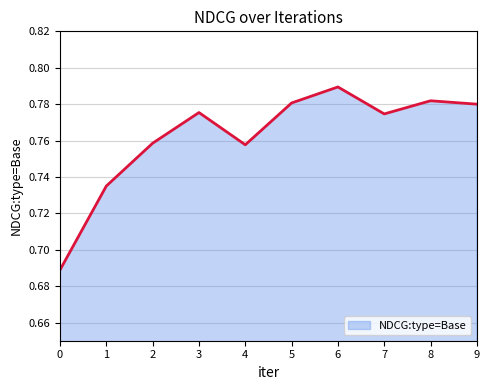

Between 2 and 0, which is larger?

2